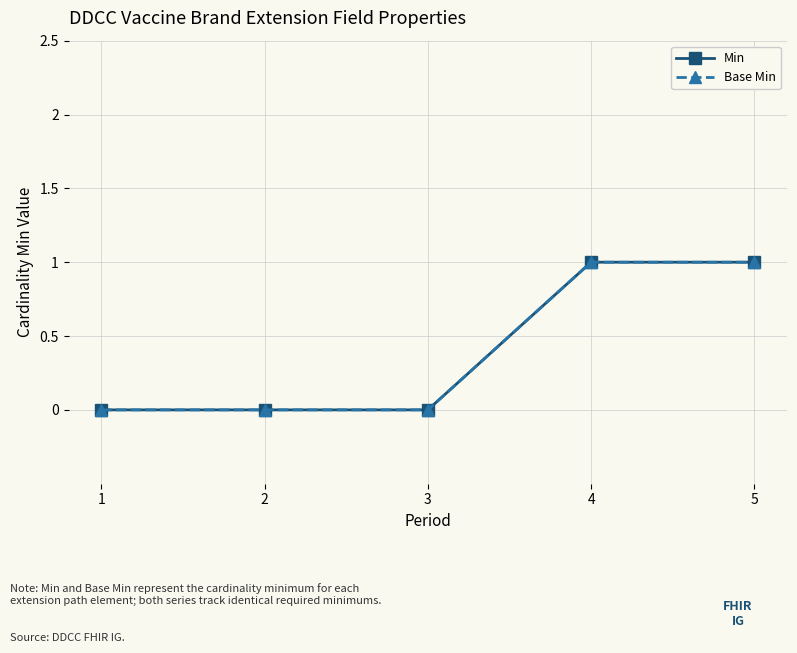

Rank the categories by Min value from lowest to highest.

1, 2, 3, 4, 5